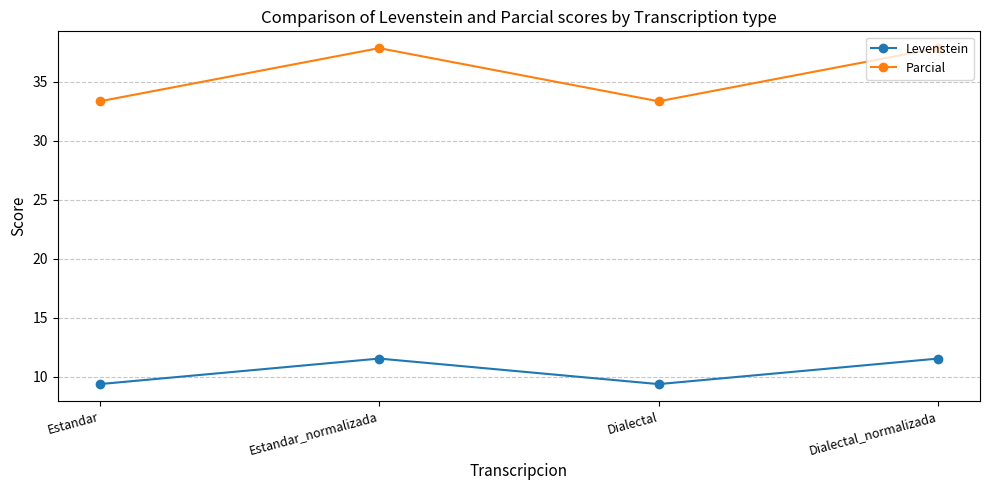

Which series changed the most between Estandar_normalizada and Dialectal?

Parcial